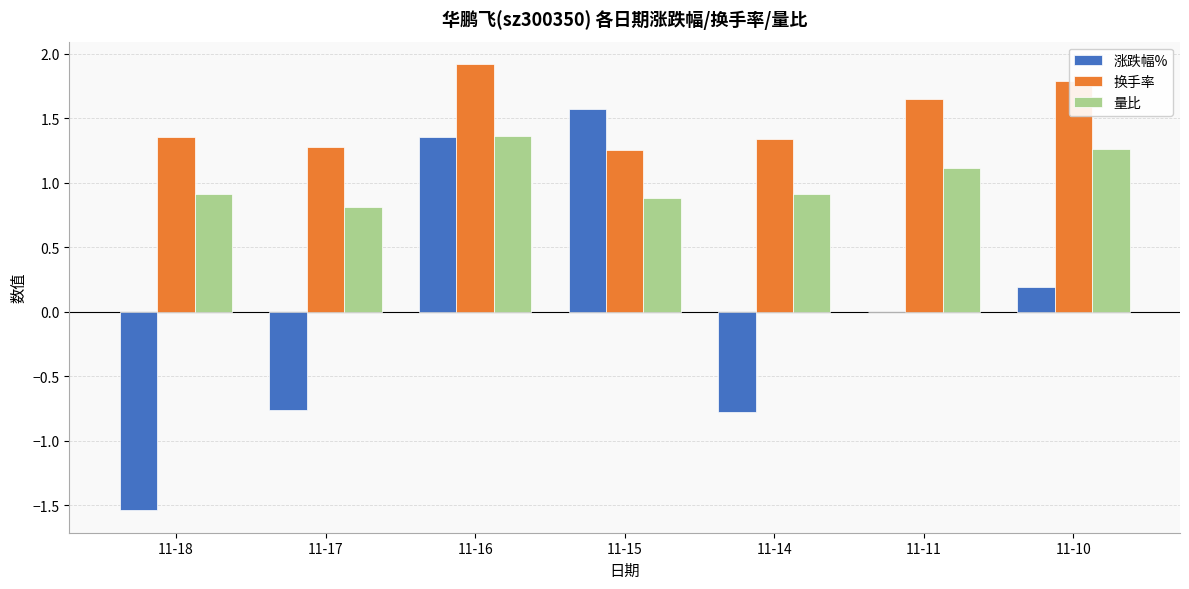

How many distinct data groups are displayed?

3